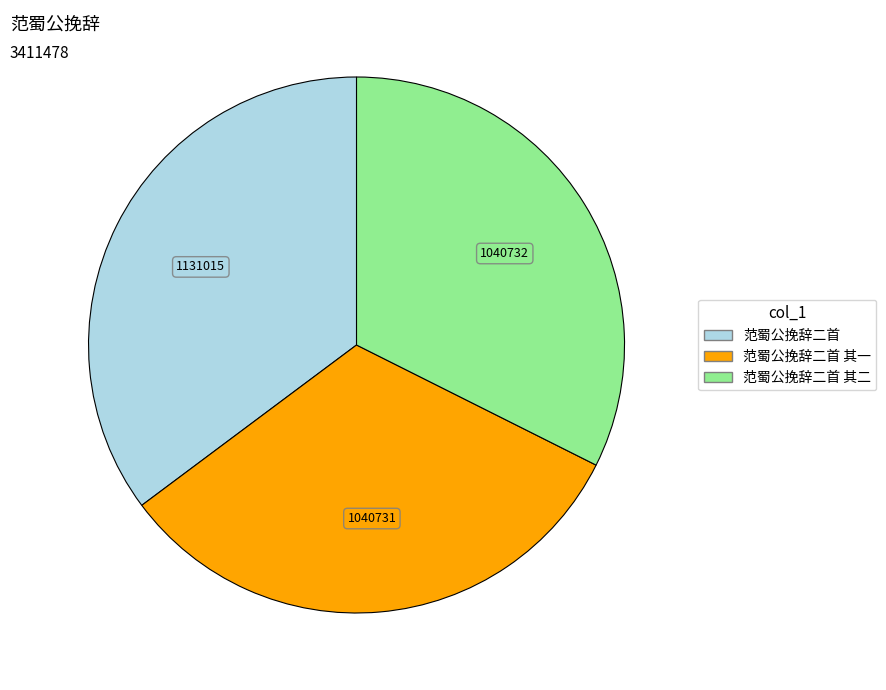

Do 范蜀公挽辞二首 其一 and 范蜀公挽辞二首 其二 together represent more than half of the pie?

Yes